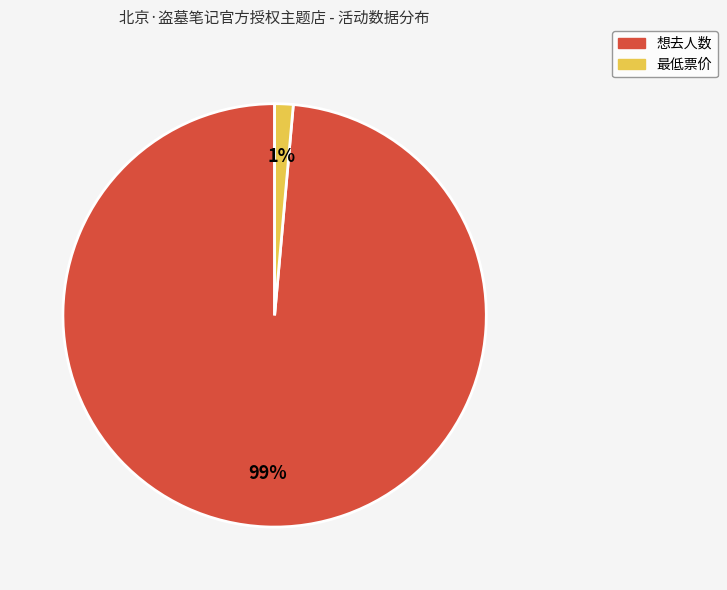

Does 最低票价 represent more than half of the total?

No